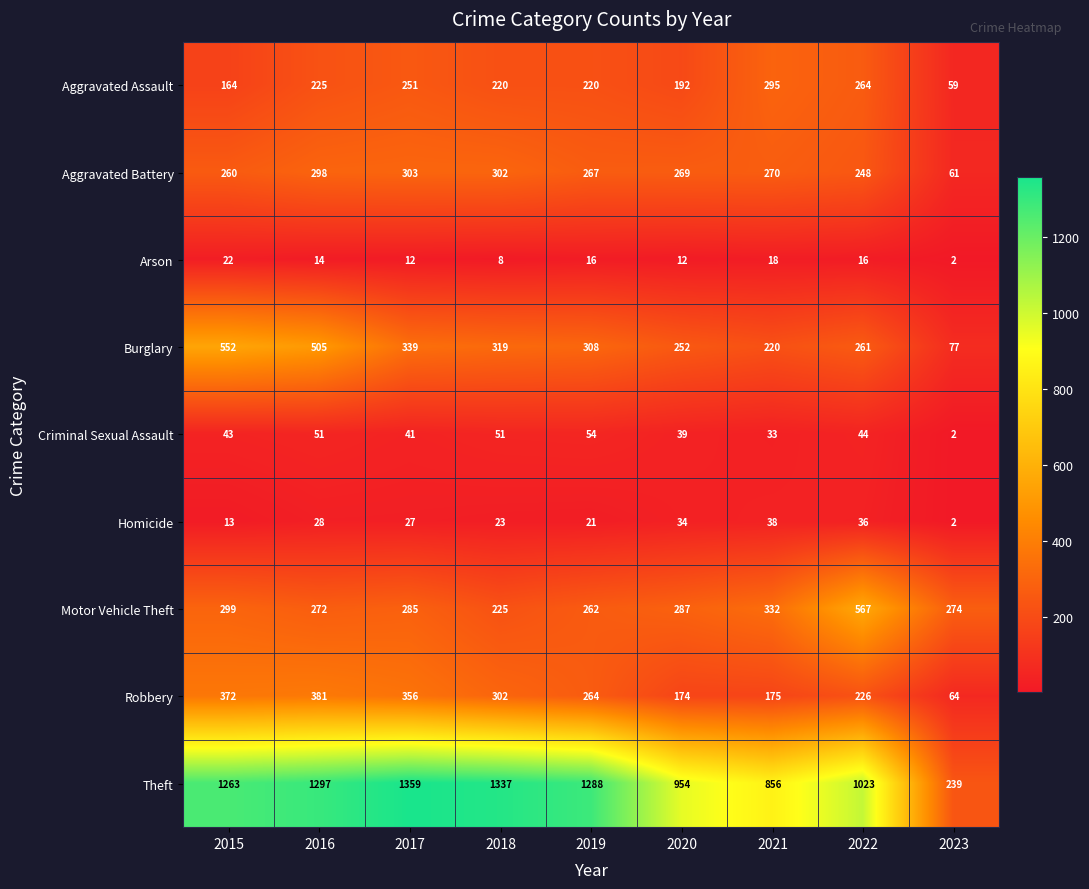

Is it true that Aggravated Assault equals 425 at 2017?

False